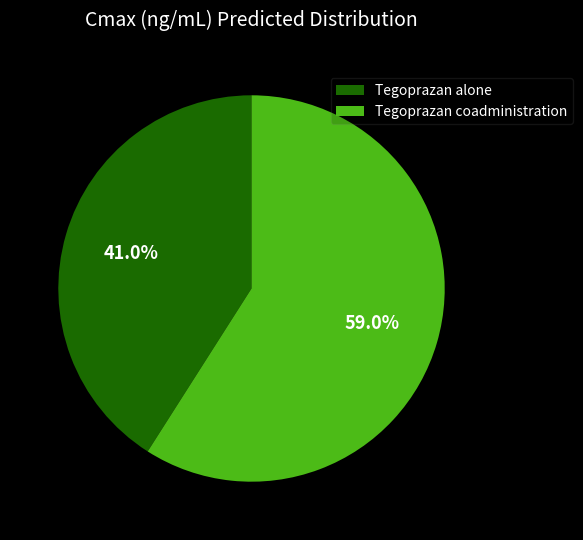

To the nearest percent, what is the difference between the largest and smallest slice percentages?

18%